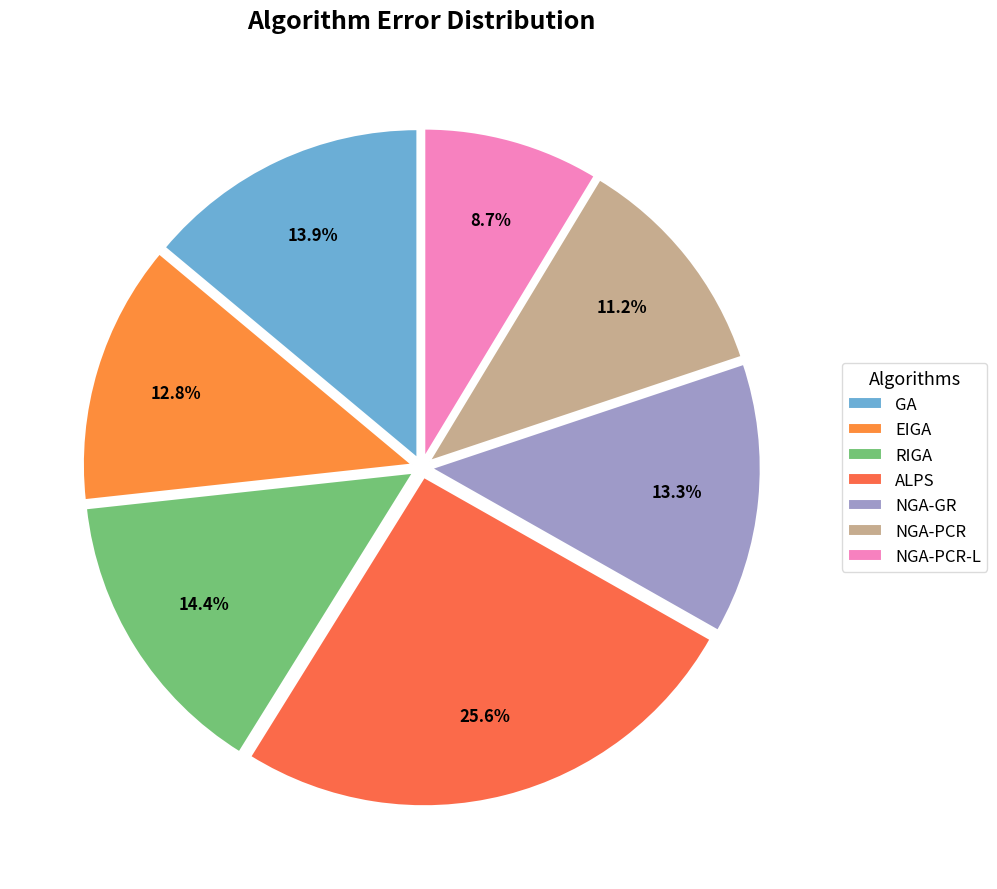

Does any single category account for the majority?

No